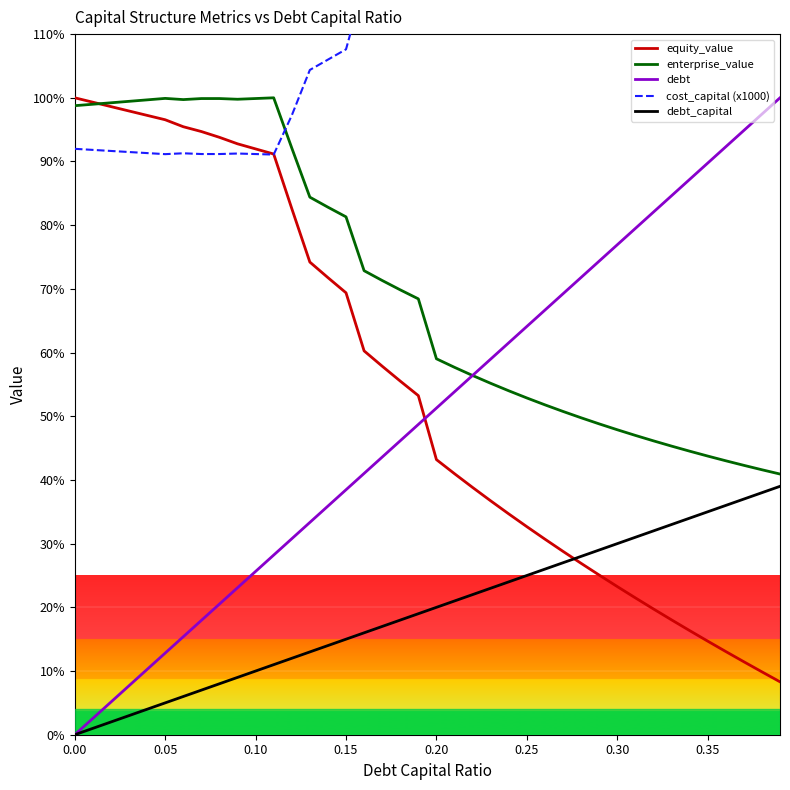

True or false: debt and cost_capital (x1000) intersect in this chart.

False